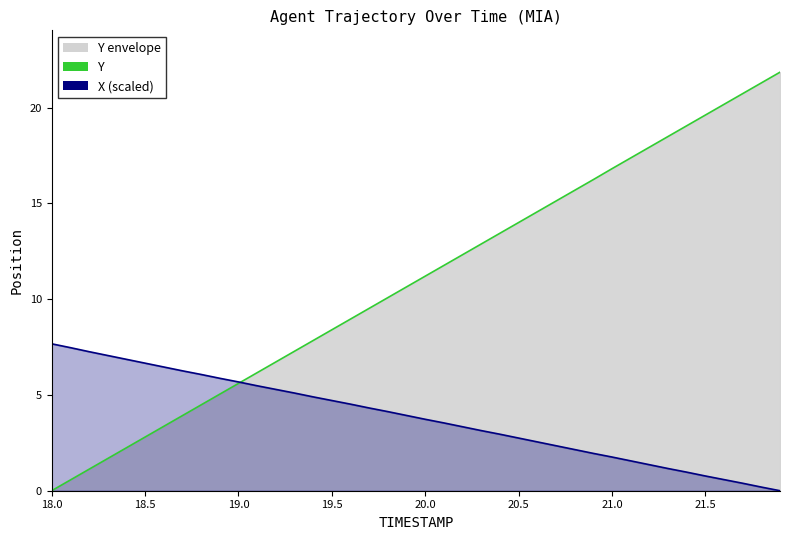

What is the maximum value shown in the chart?

21.8